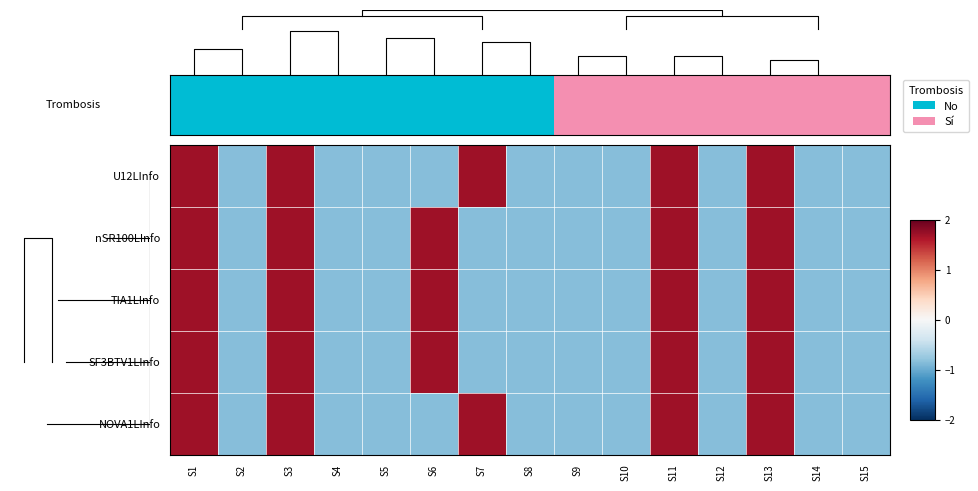

Which label corresponds to the smallest value in the chart?

S2